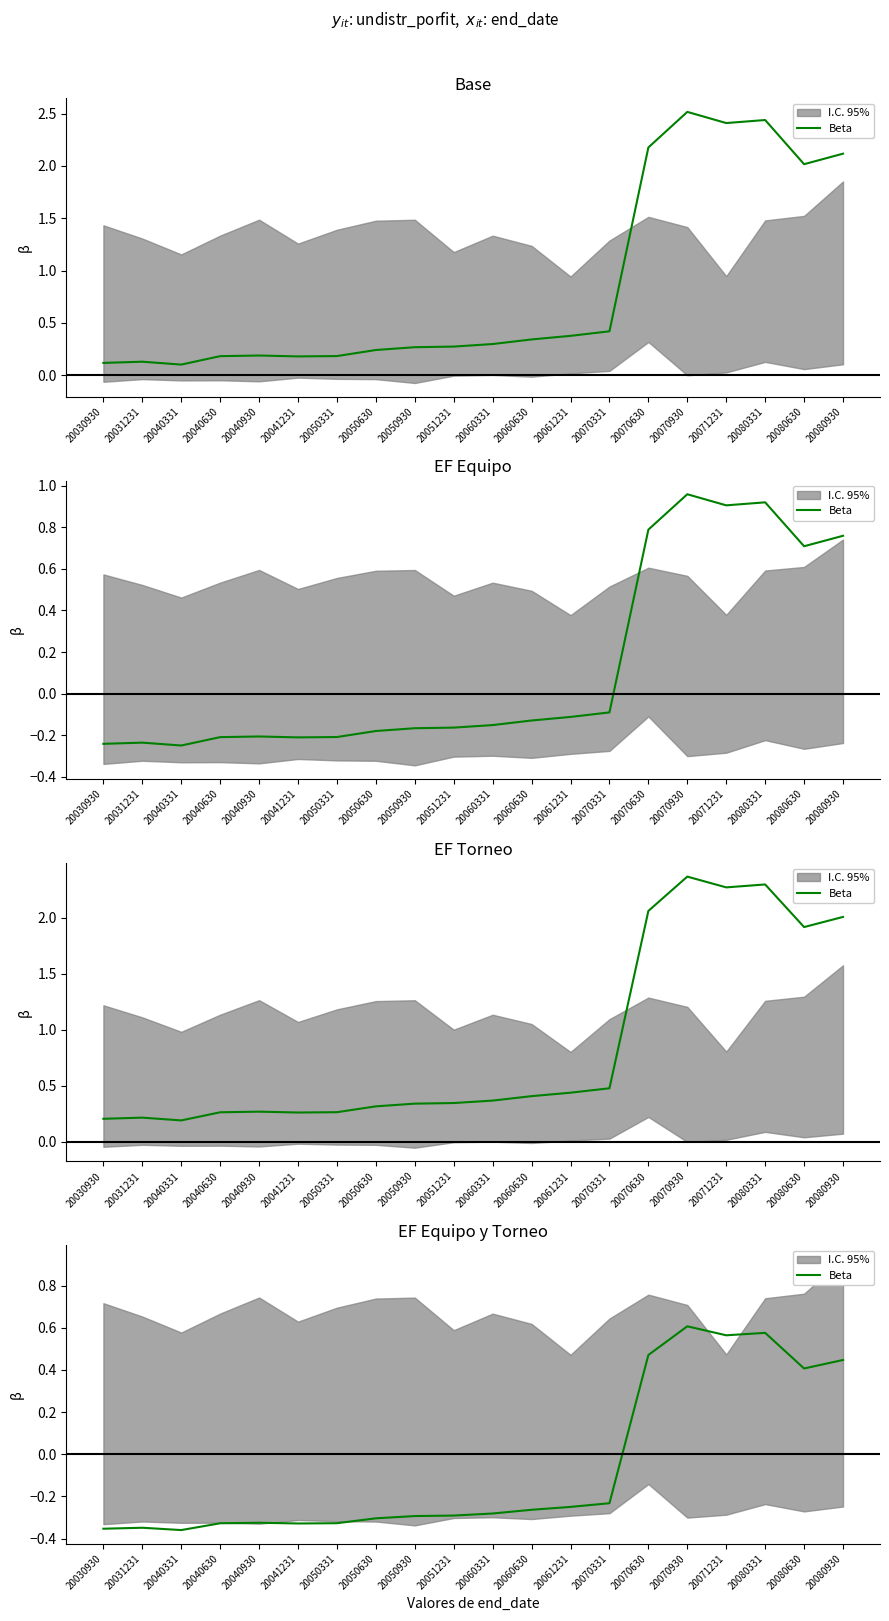

What is the minimum value shown in the chart?

-0.4